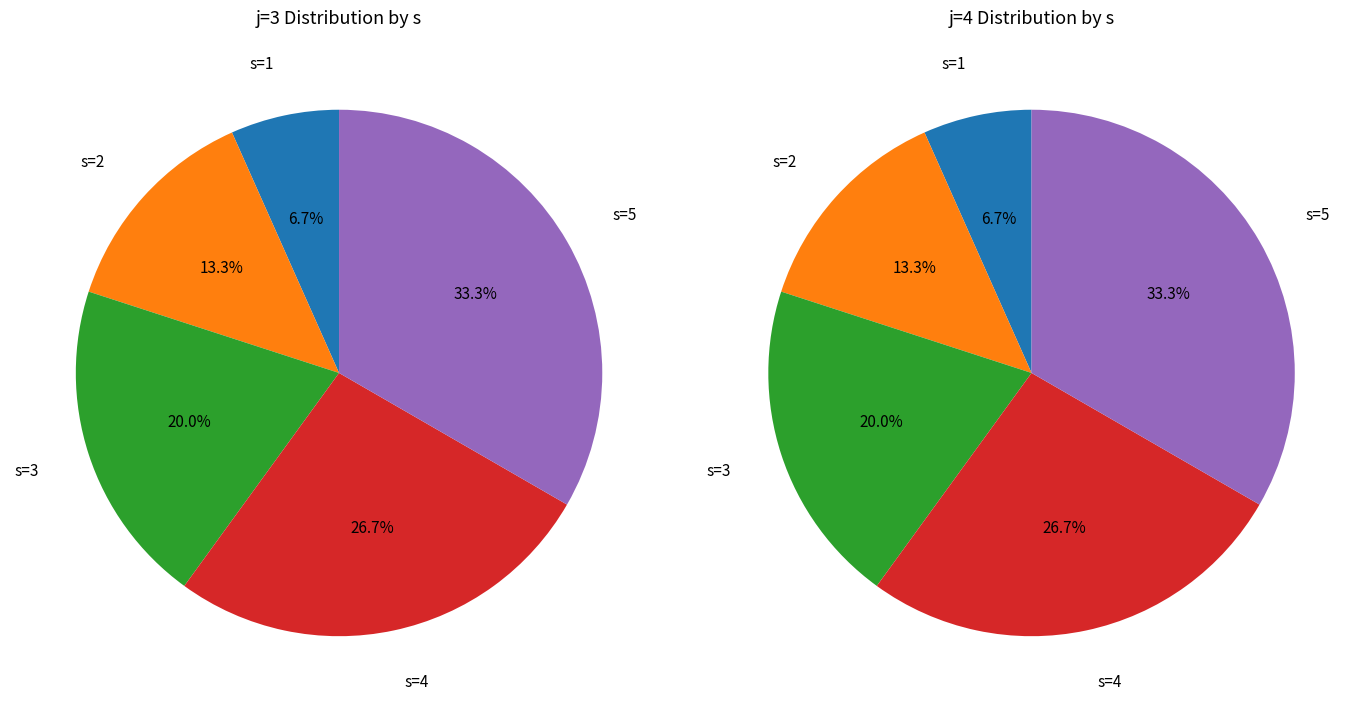

Combined, what portion of the pie is j=3, s=5 and j=4, s=3?

26.7%